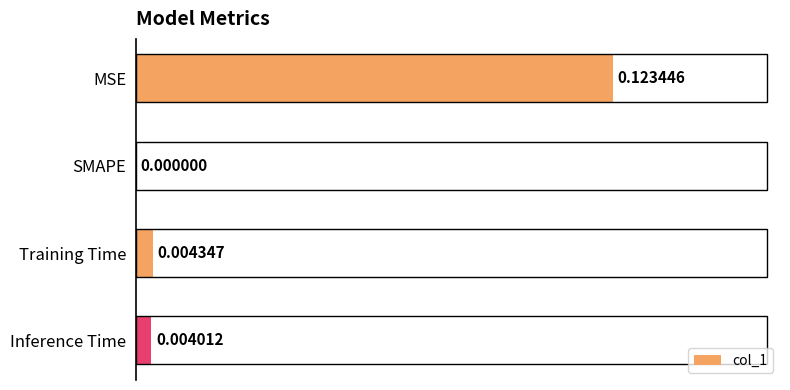

Which has a higher value, SMAPE or Inference Time?

Inference Time